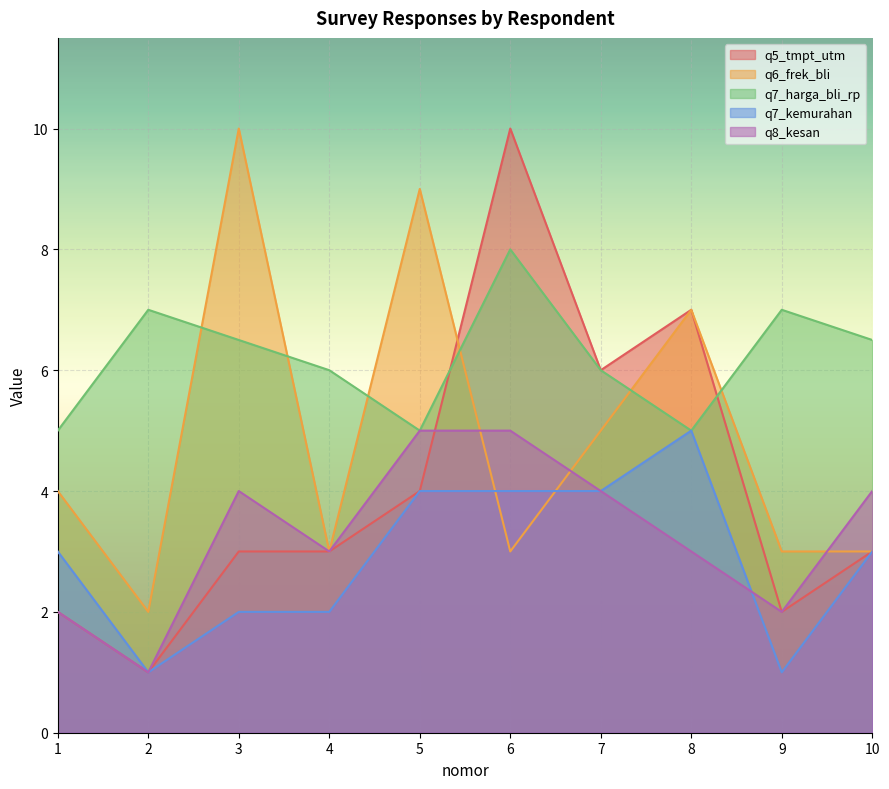

True or false: q7_kemurahan and q8_kesan intersect in this chart.

True